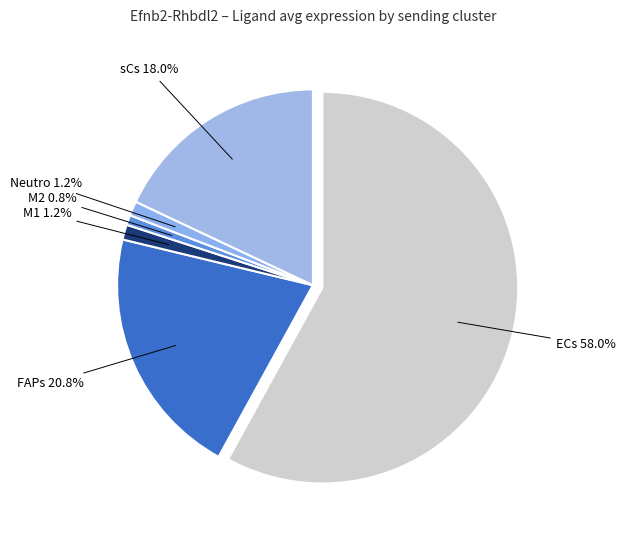

To the nearest percent, what portion does sCs represent?

18%